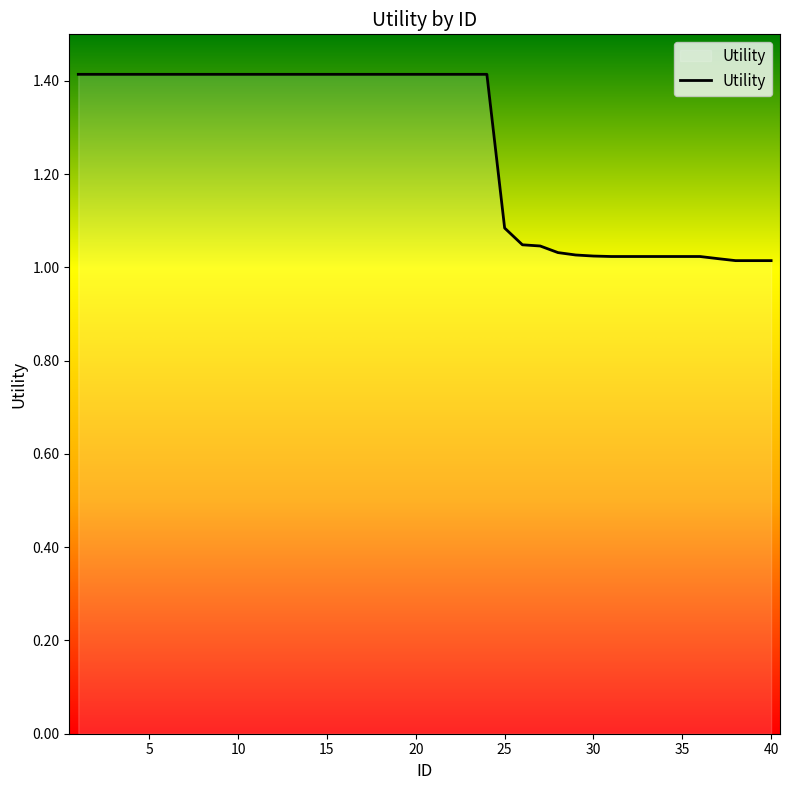

What is the greatest value displayed?

1.4